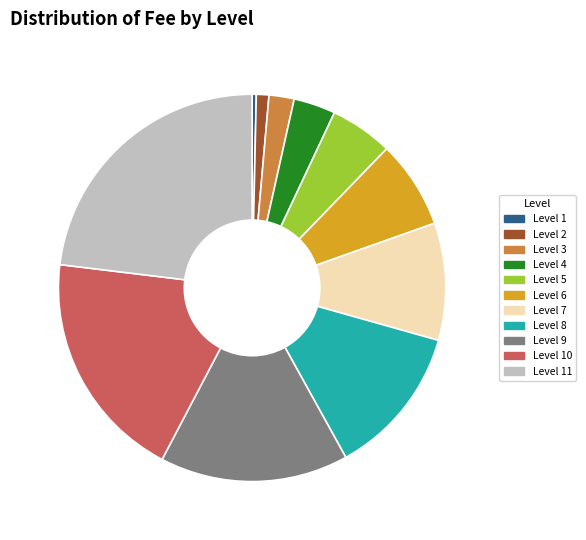

Rank the categories by value from lowest to highest.

Level 1, Level 2, Level 3, Level 4, Level 5, Level 6, Level 7, Level 8, Level 9, Level 10, Level 11